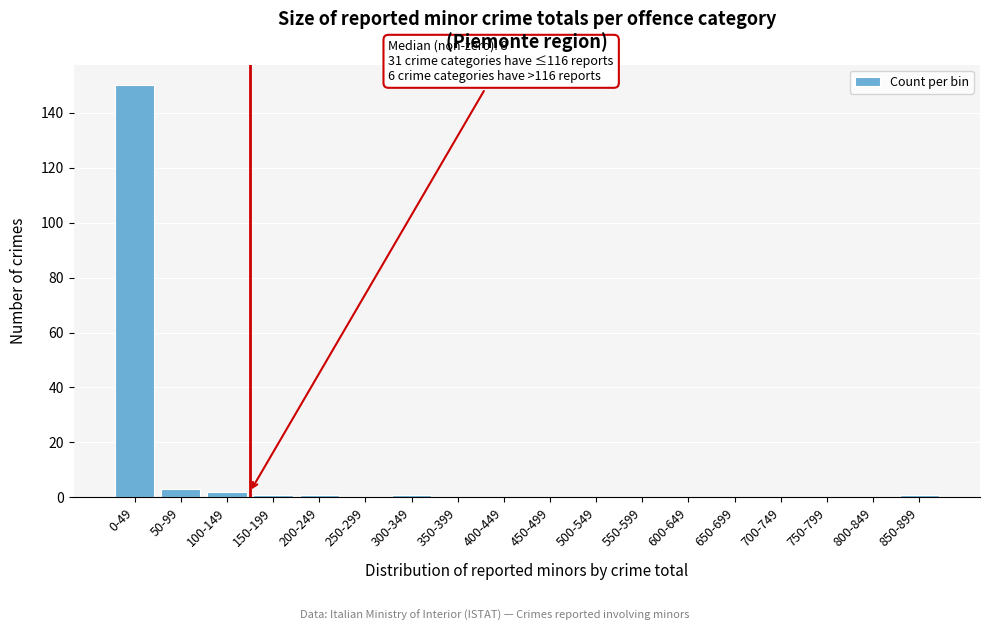

Reading right to left, what are all the values shown in this chart?

850-899=1	800-849=0	750-799=0	700-749=0	650-699=0	600-649=0	550-599=0	500-549=0	450-499=0	400-449=0	350-399=0	300-349=1	250-299=0	200-249=1	150-199=1	100-149=2	50-99=3	0-49=150